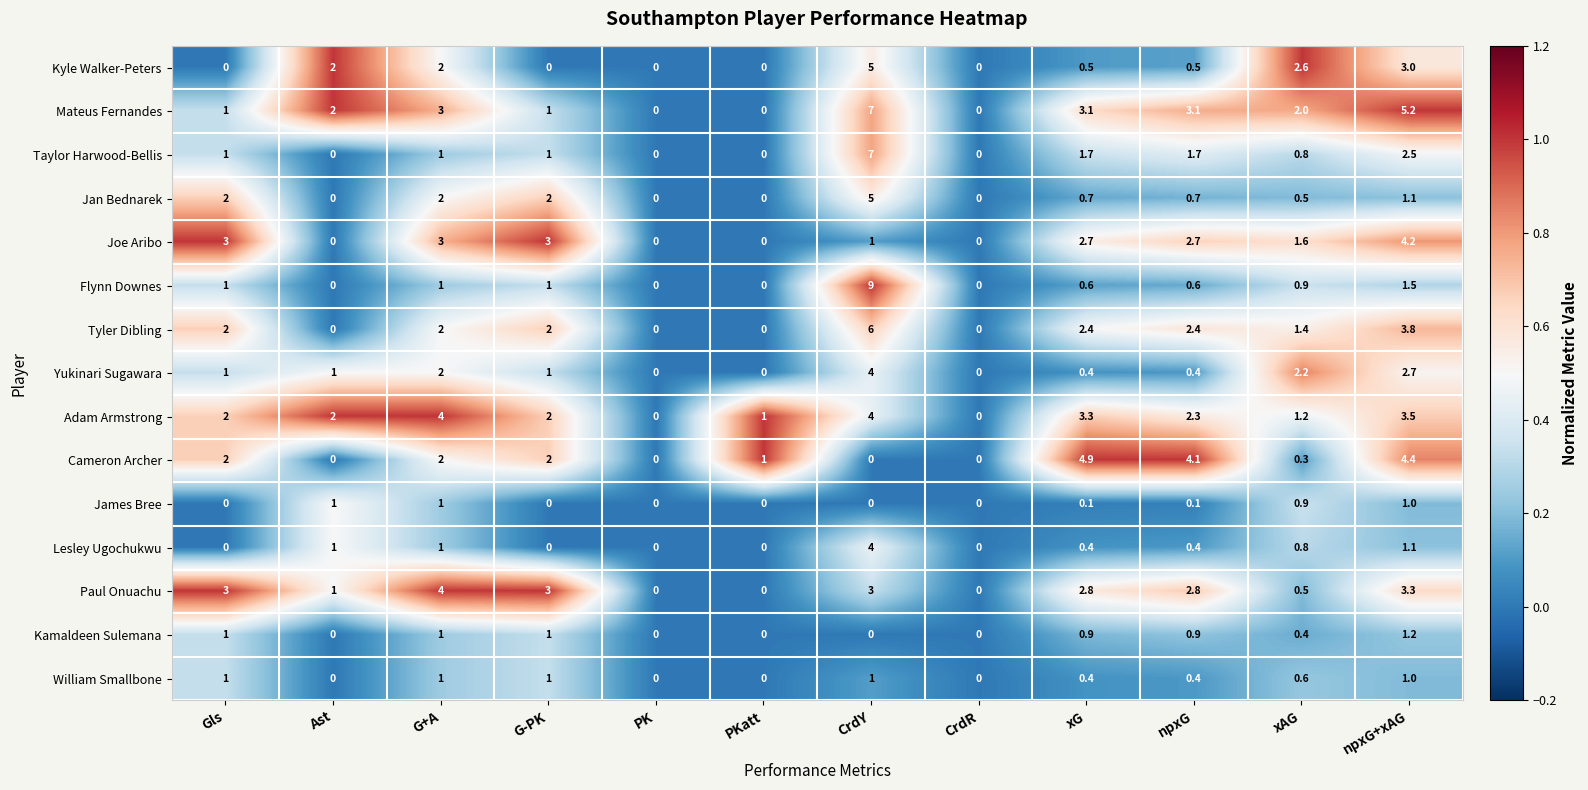

Which series has the largest total across all categories?

Mateus Fernandes